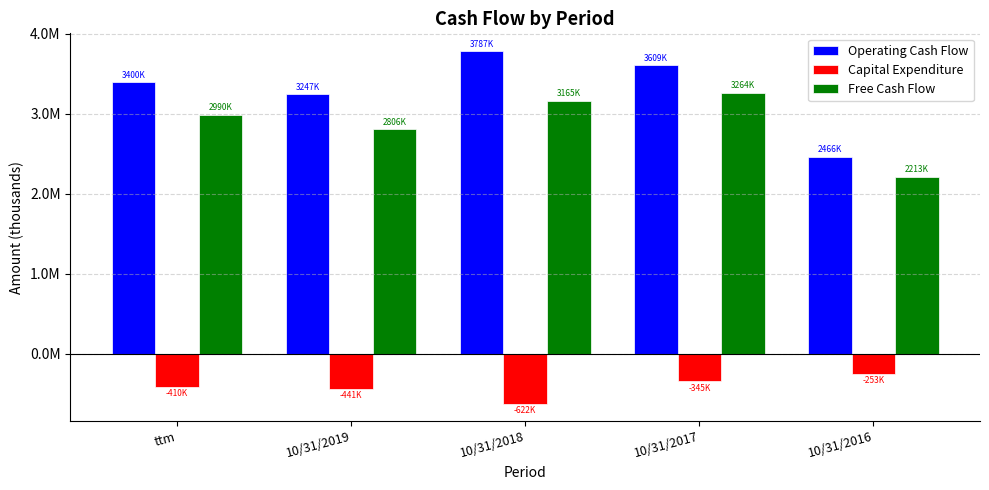

What are all the series names shown in the legend?

Operating Cash Flow, Capital Expenditure, Free Cash Flow